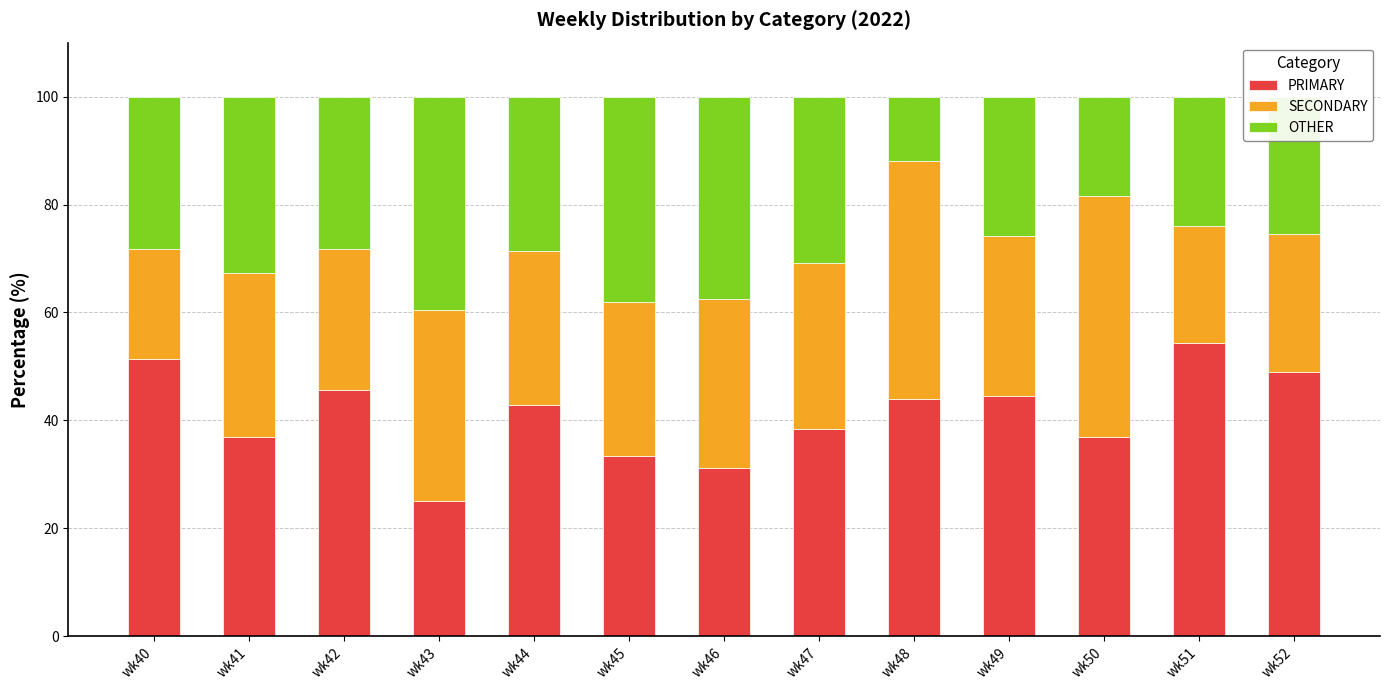

What is the total value across all series at wk49?

100.0